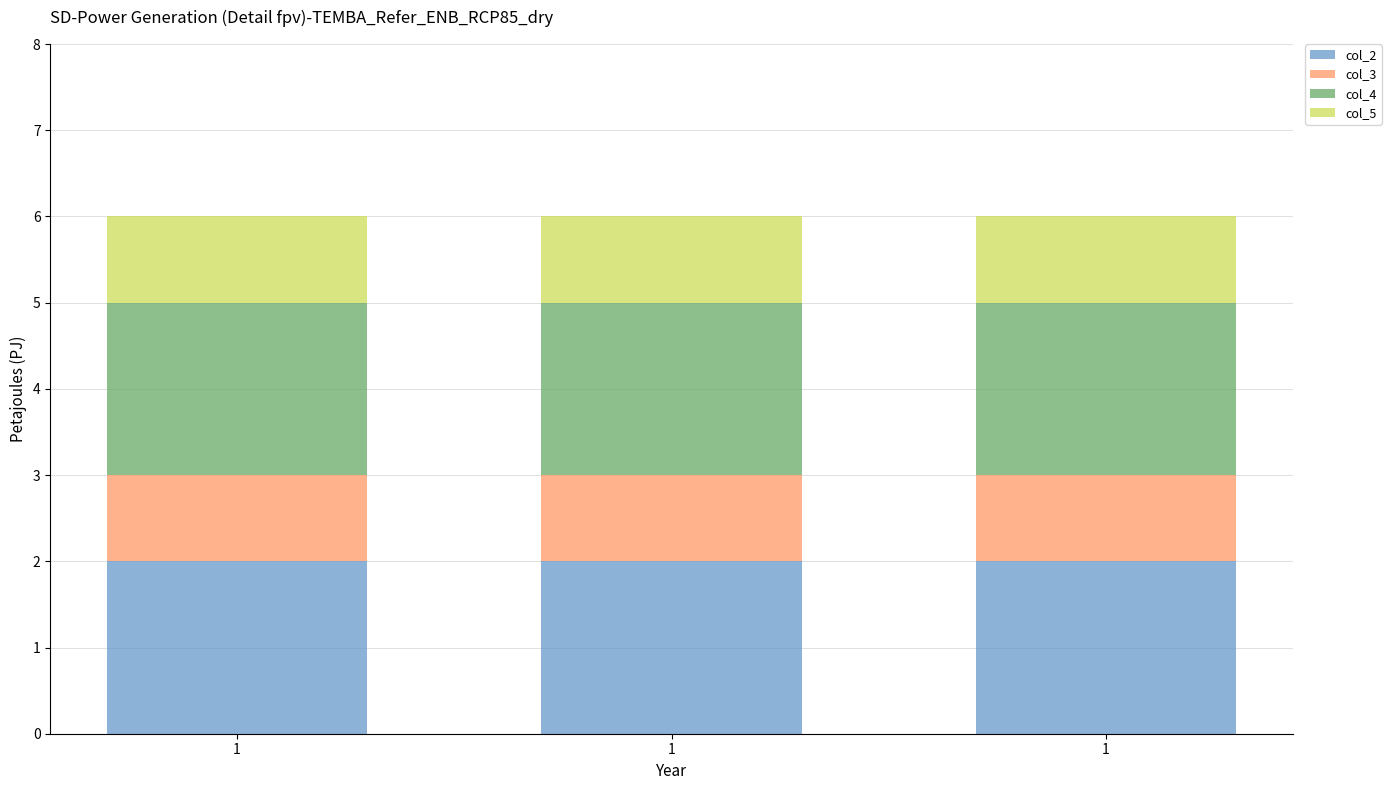

At which category is the sum across all series the highest?

1